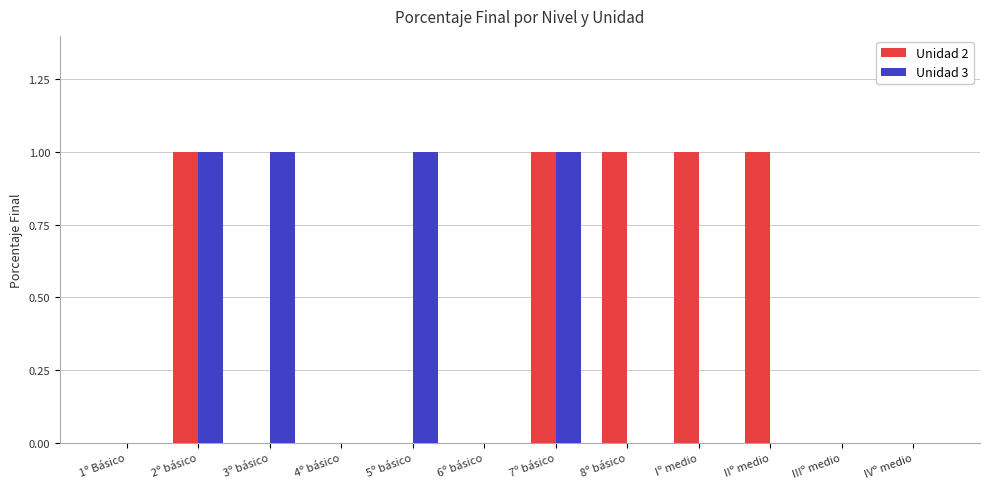

What is the greatest value displayed?

1